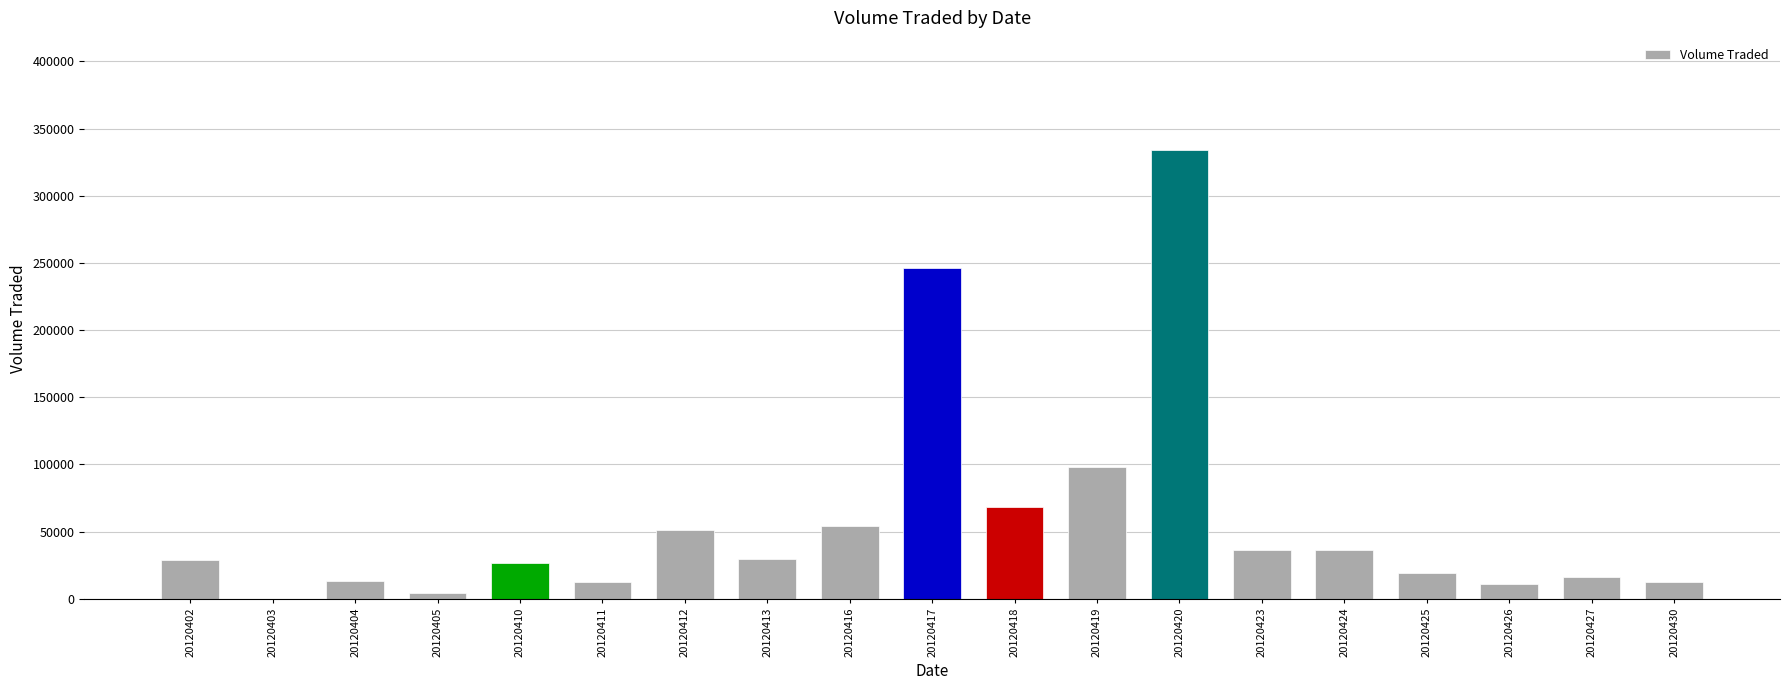

Which has a higher value, 20120426 or 20120413?

20120413